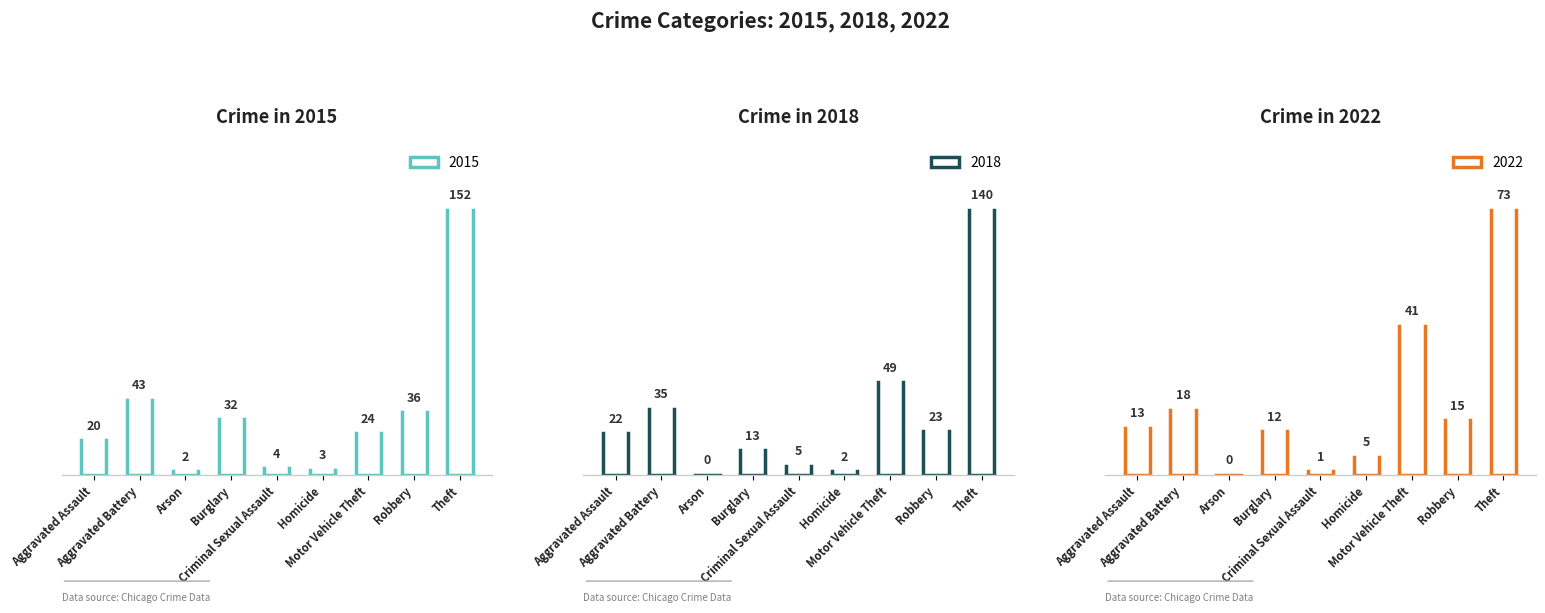

Count the number of data series in this chart.

3